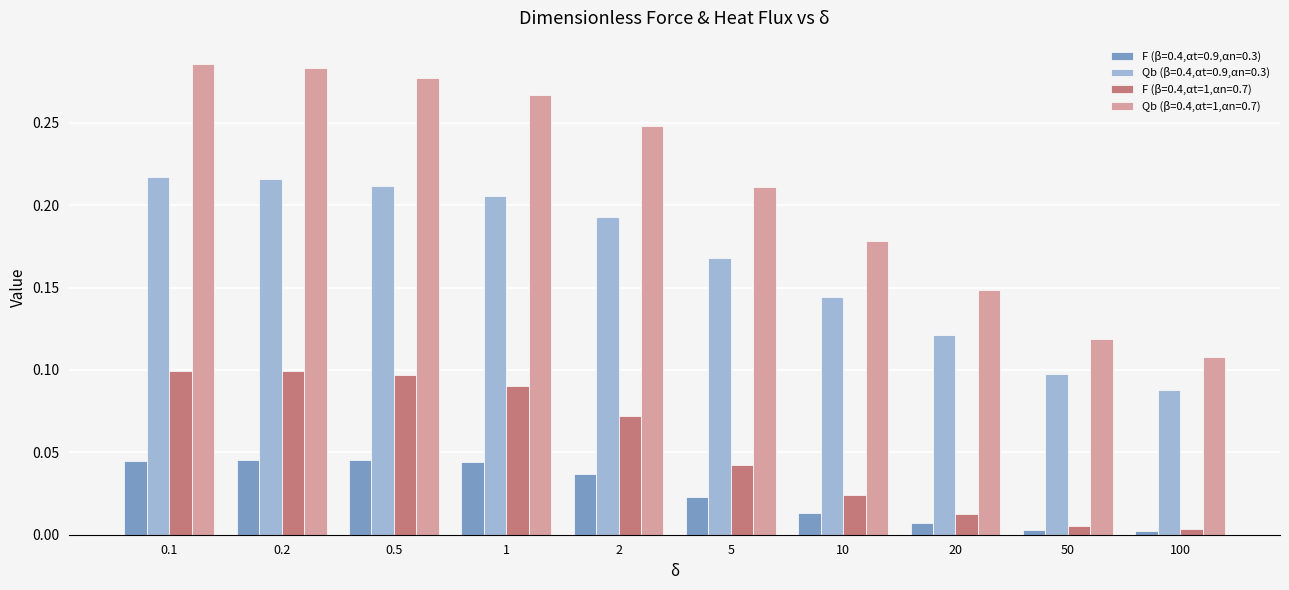

How many groups of bars are there?

10